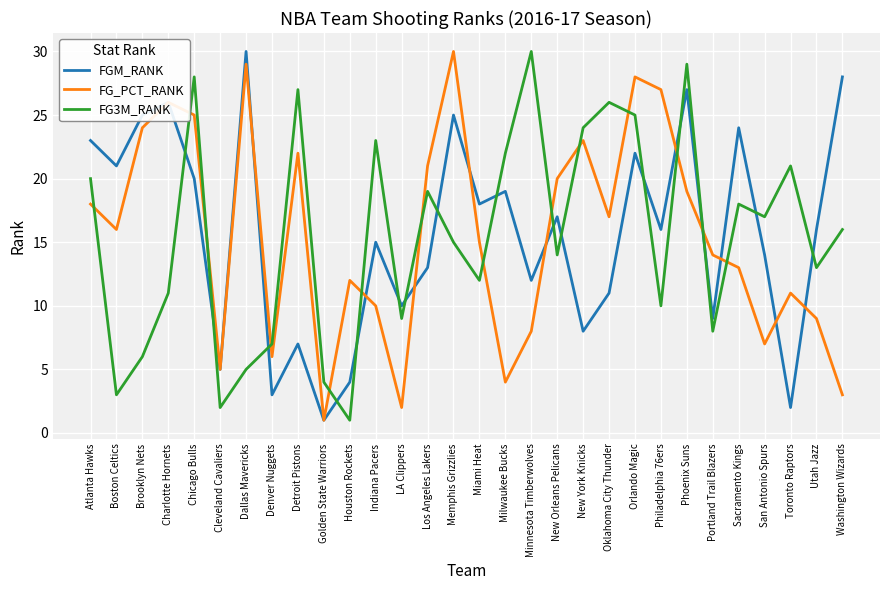

What are all the series names shown in the legend?

FGM_RANK, FG_PCT_RANK, FG3M_RANK